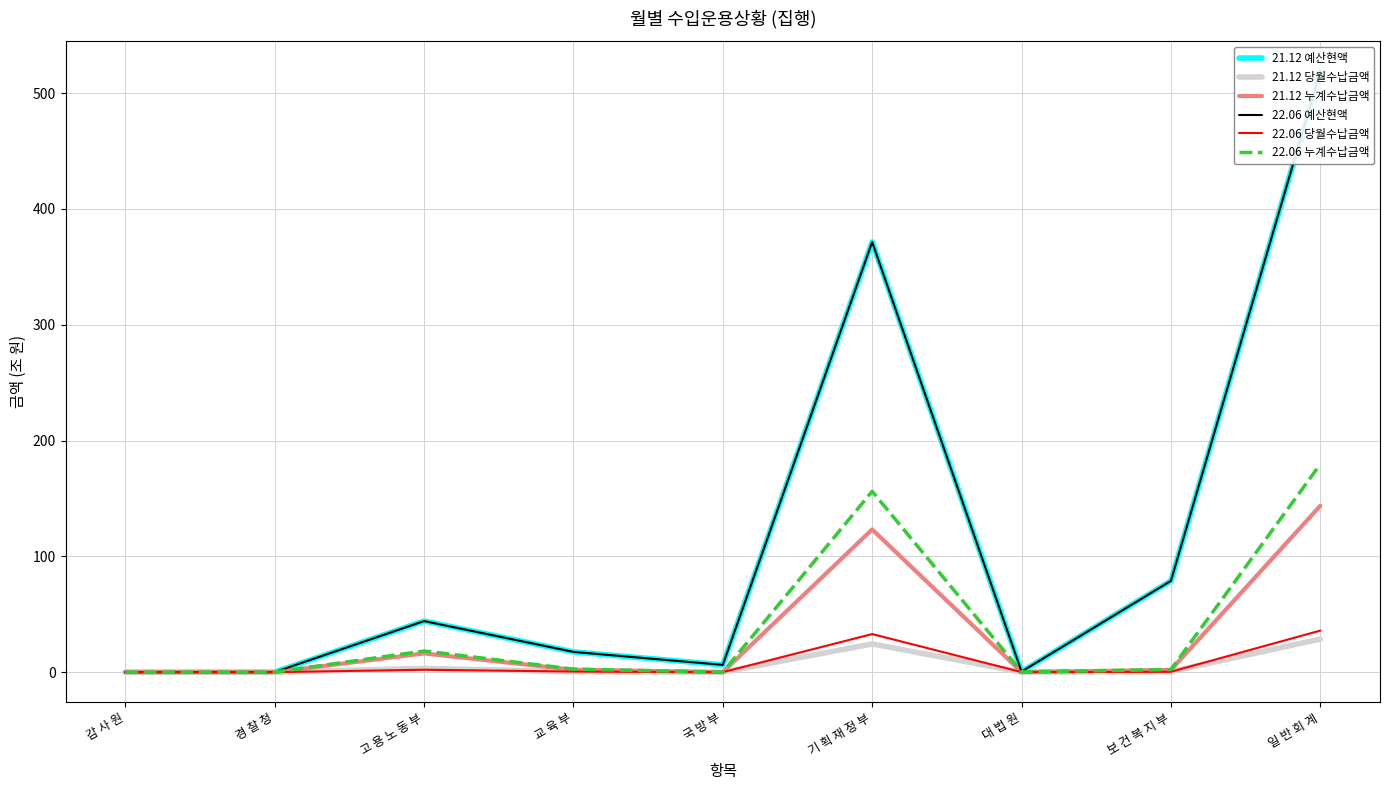

The value of 22.06 누계수납금액 at 교 육 부 is 3.8. True or false?

False